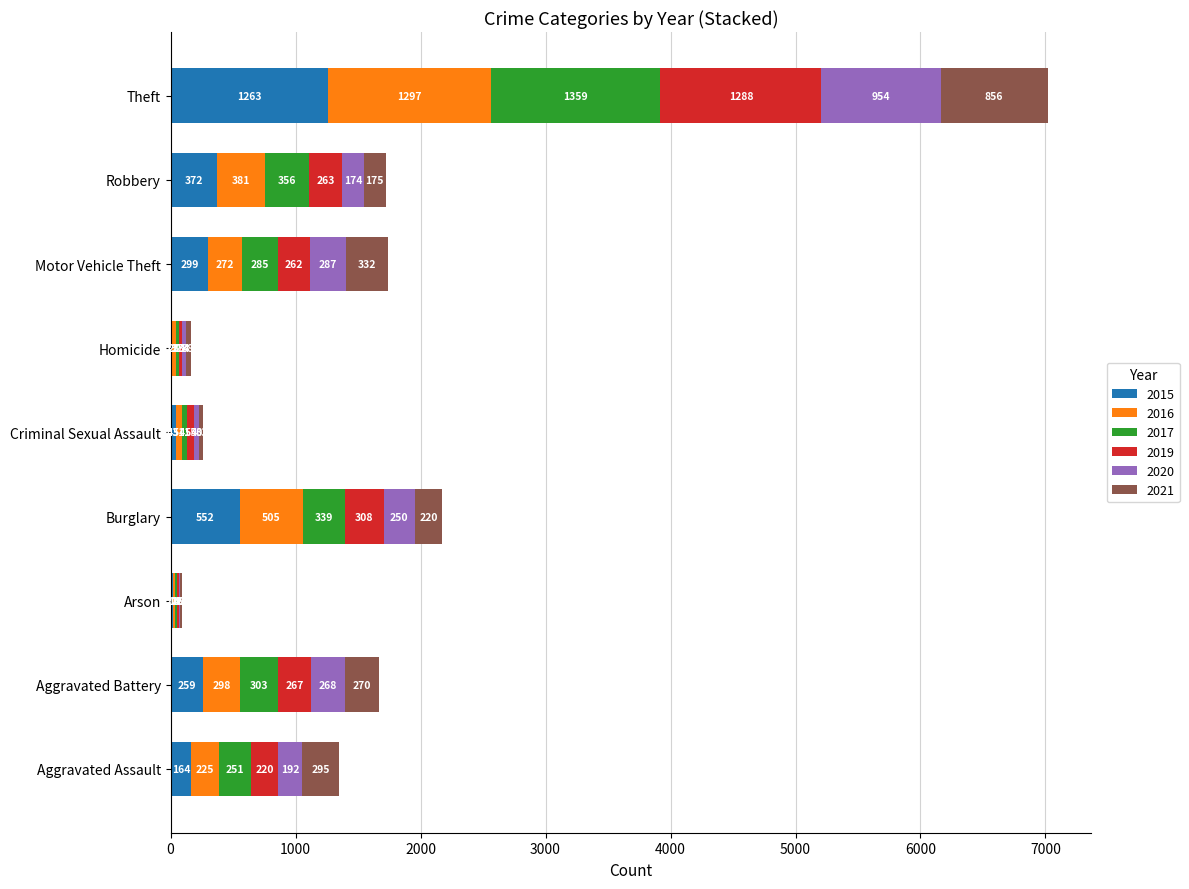

The 2015 series shows 372 at Robbery. True or false?

True